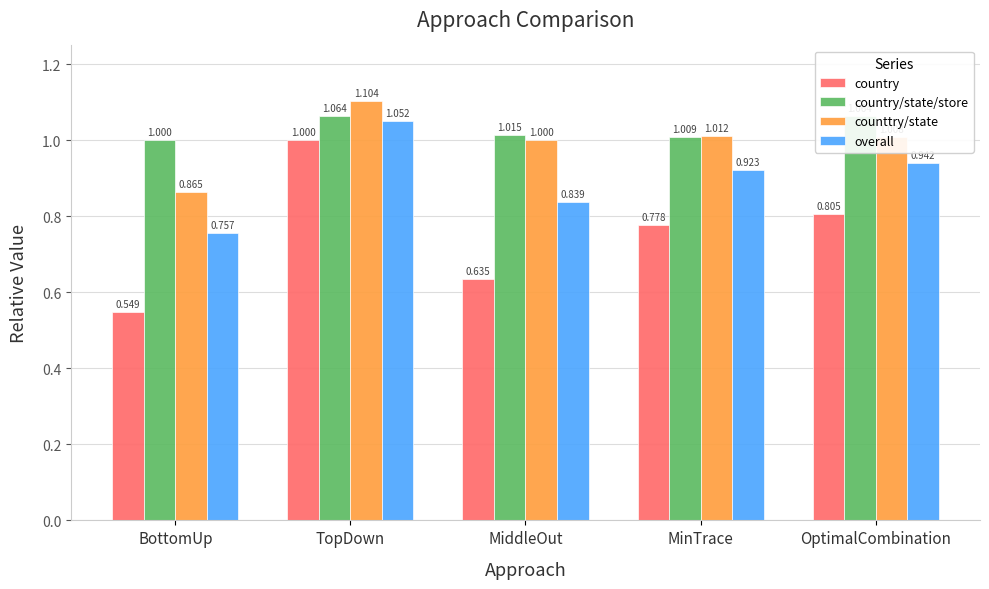

Which category has the highest value across all series?

TopDown